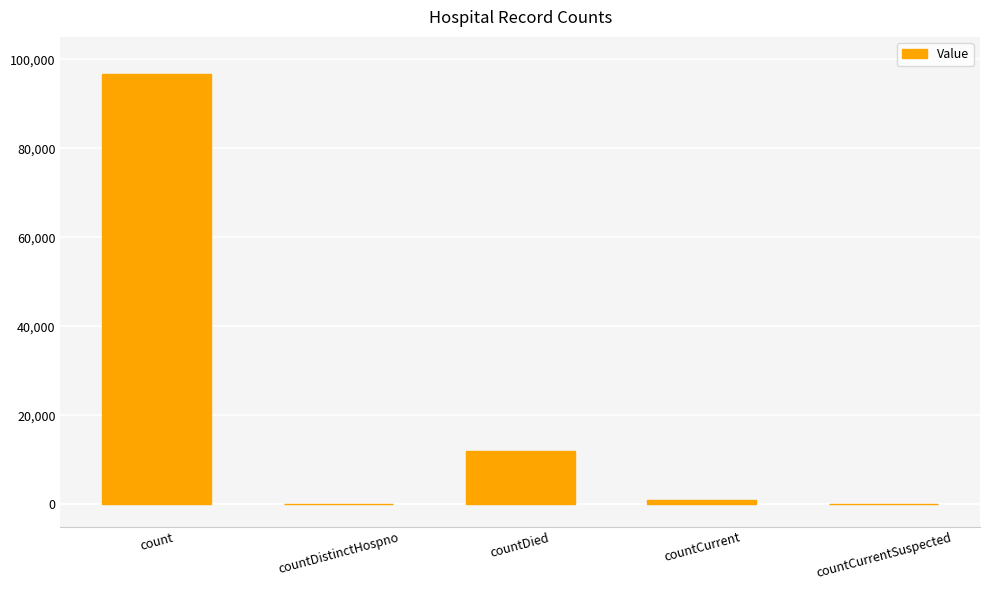

Are the bars horizontal?

No